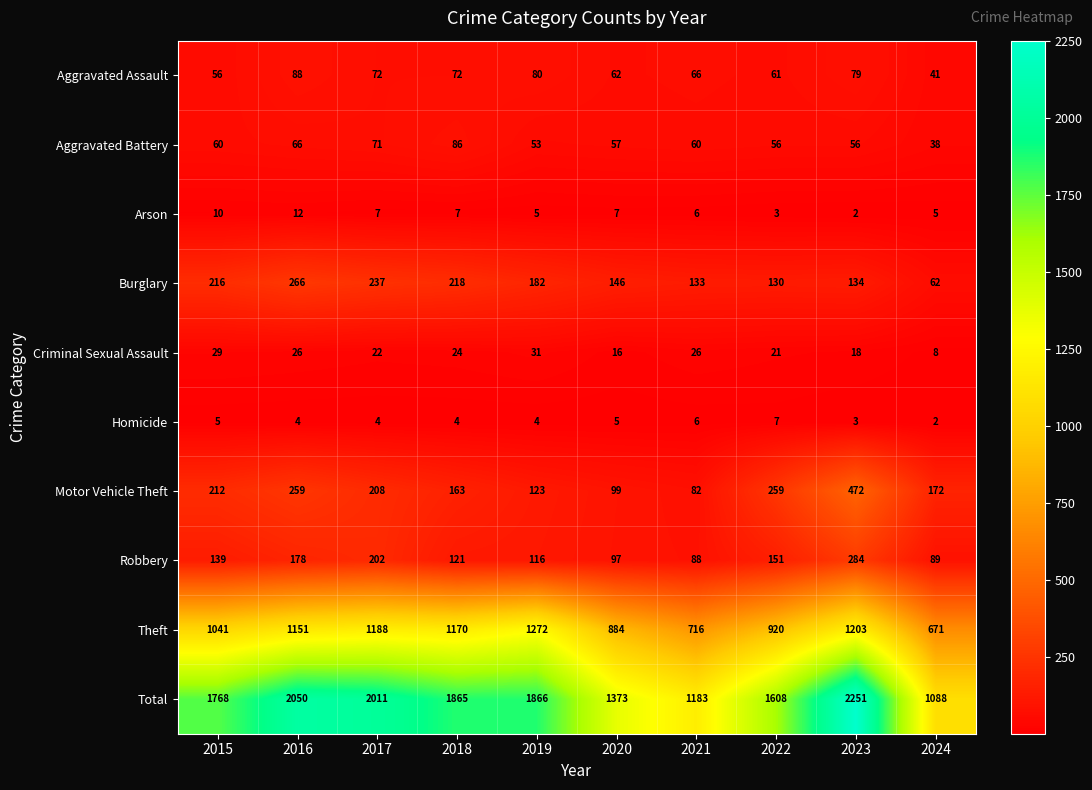

What is the difference between the maximum and minimum values in the Robbery series?

196